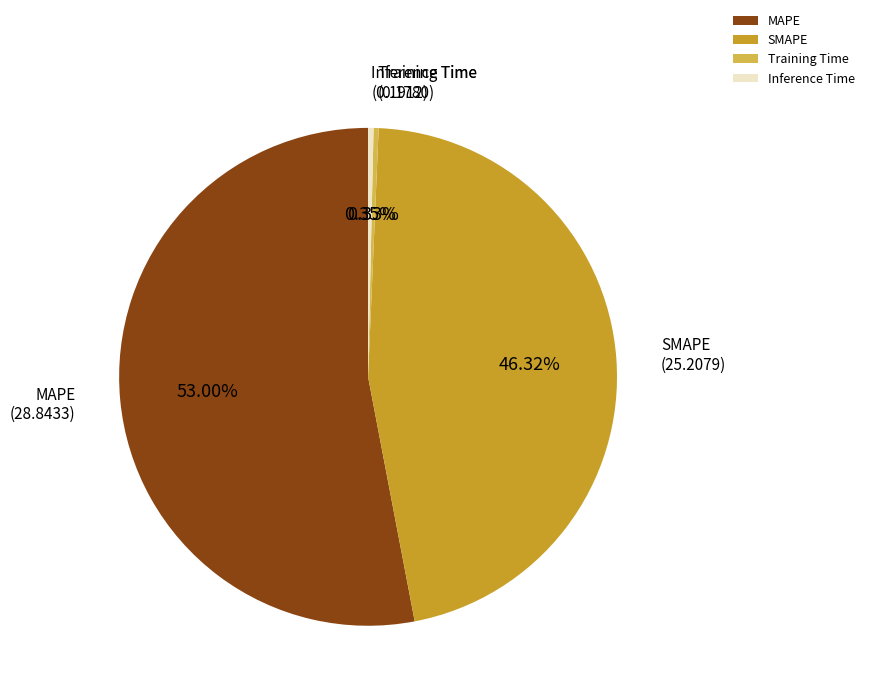

What is the largest slice in the pie chart?

MAPE